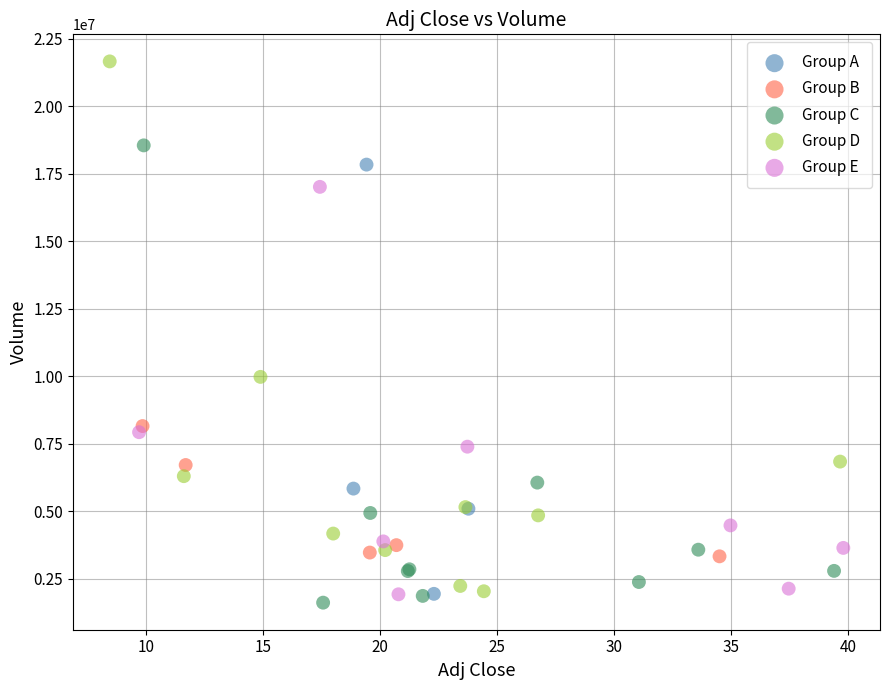

Which series contains the highest Y value?

Group D